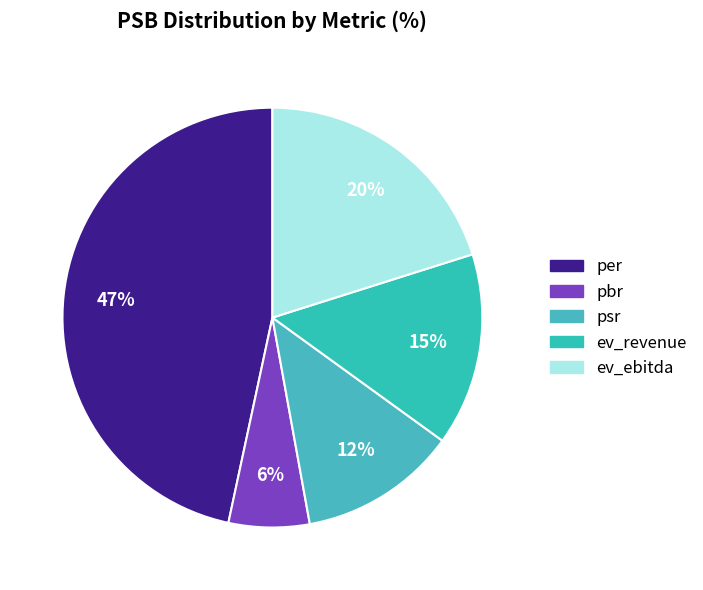

What percentage do ev_ebitda and psr together represent?

32.3%